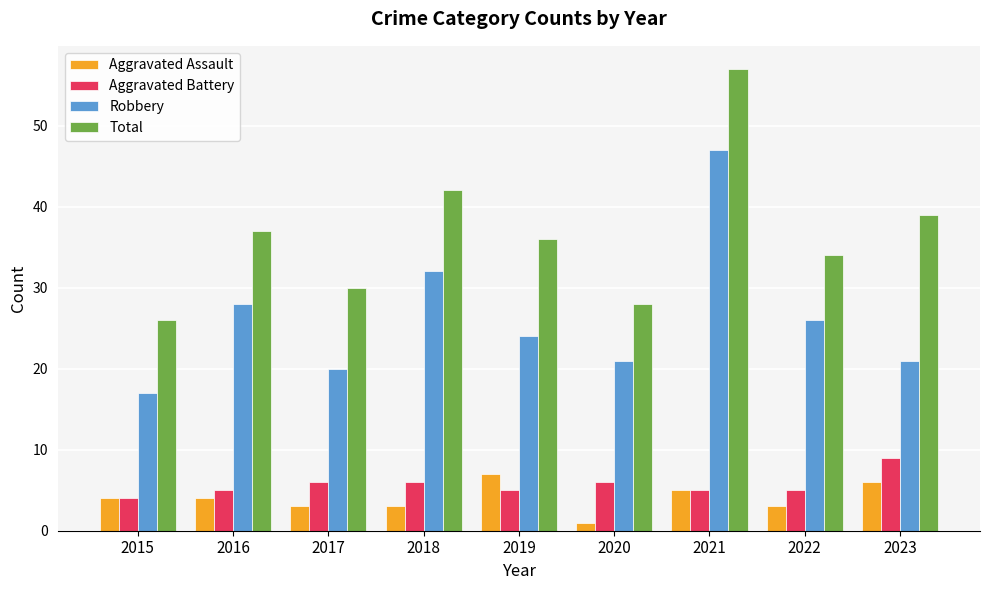

What is the difference between the Robbery values at 2021 and 2023?

26